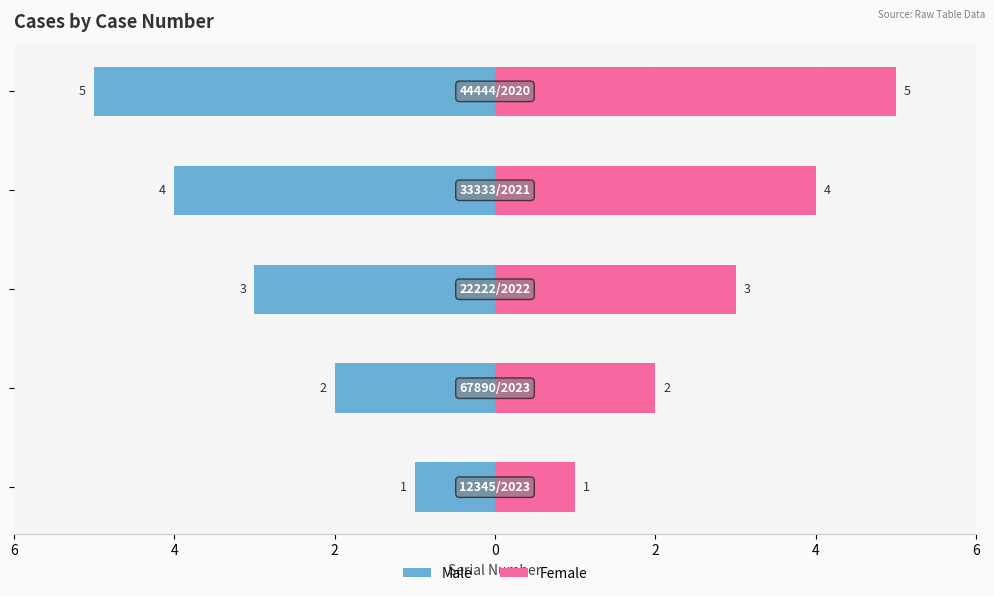

How many groups of bars are there?

5